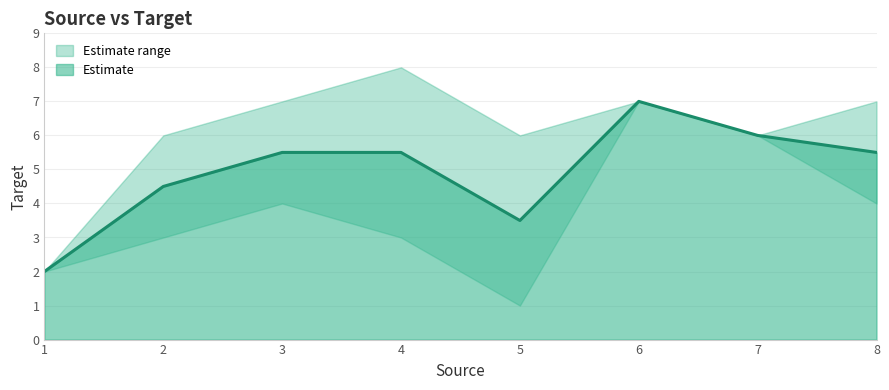

True or false: Target_min and Target_max cross at least once.

False